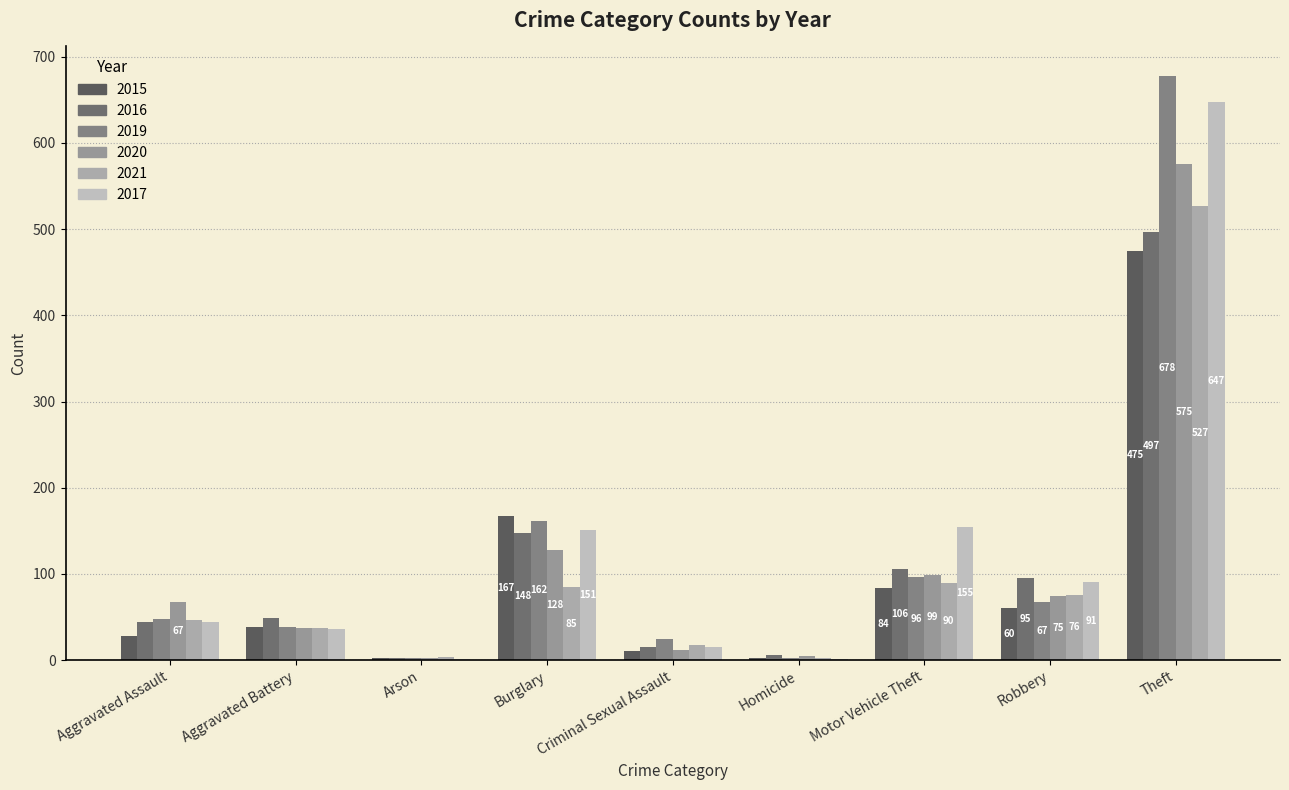

Are the bars horizontal?

No